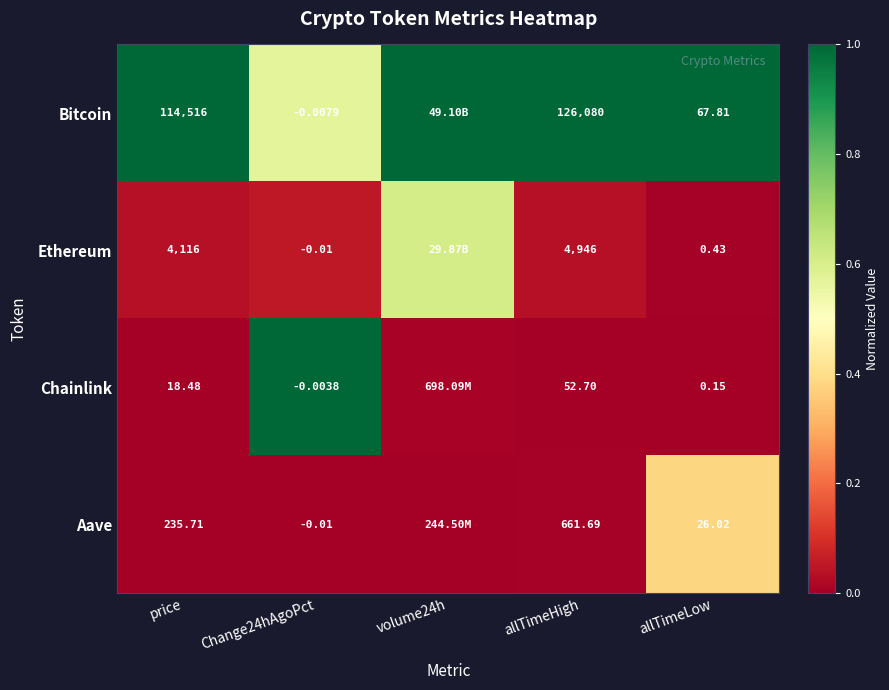

Which series changed the most between allTimeHigh and allTimeLow?

Bitcoin